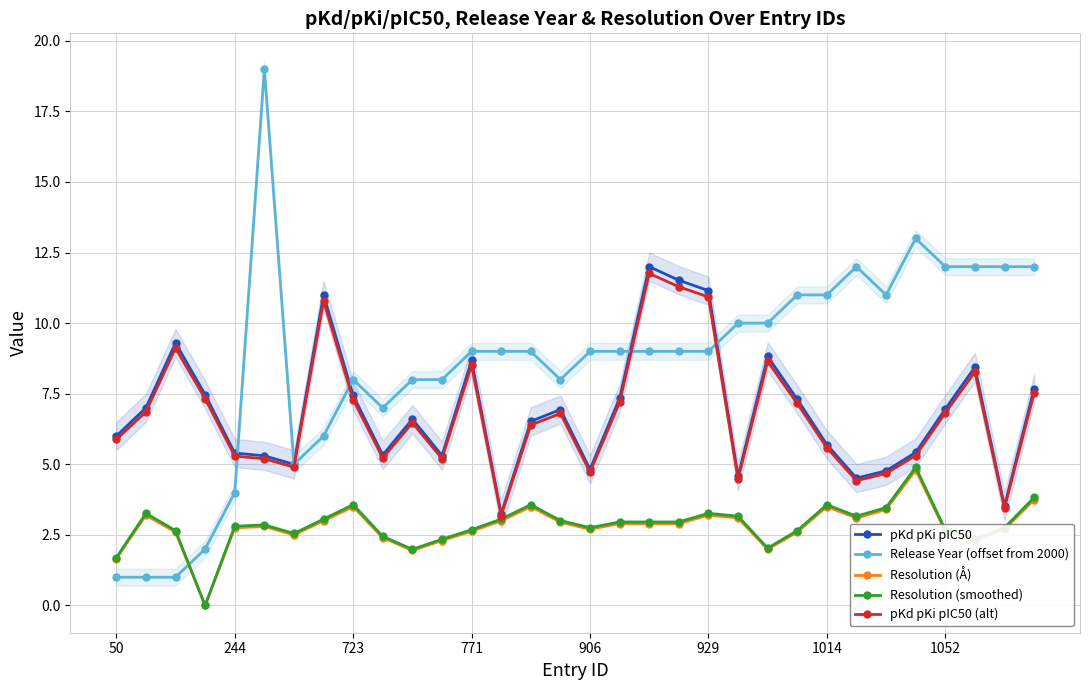

What is the difference between the maximum and minimum values in the Release Year (offset from 2000) series?

18.0